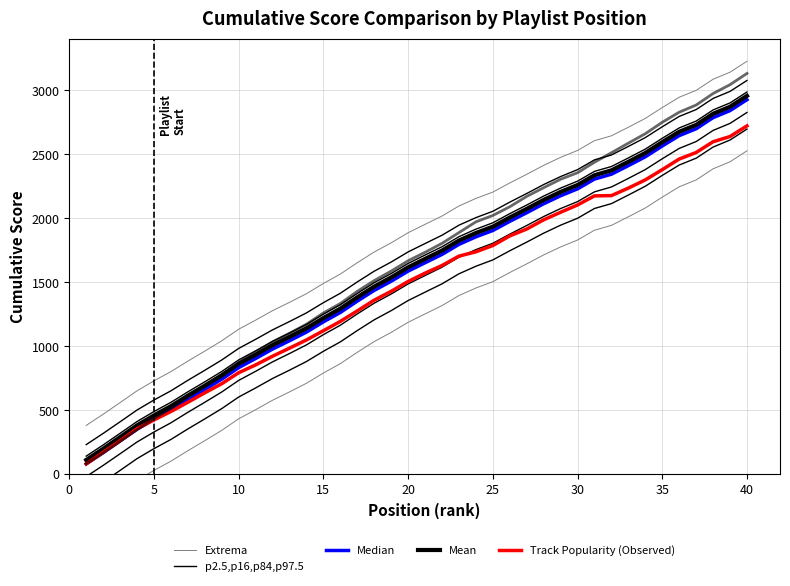

The value of Median at 21 is 2693.3. True or false?

False